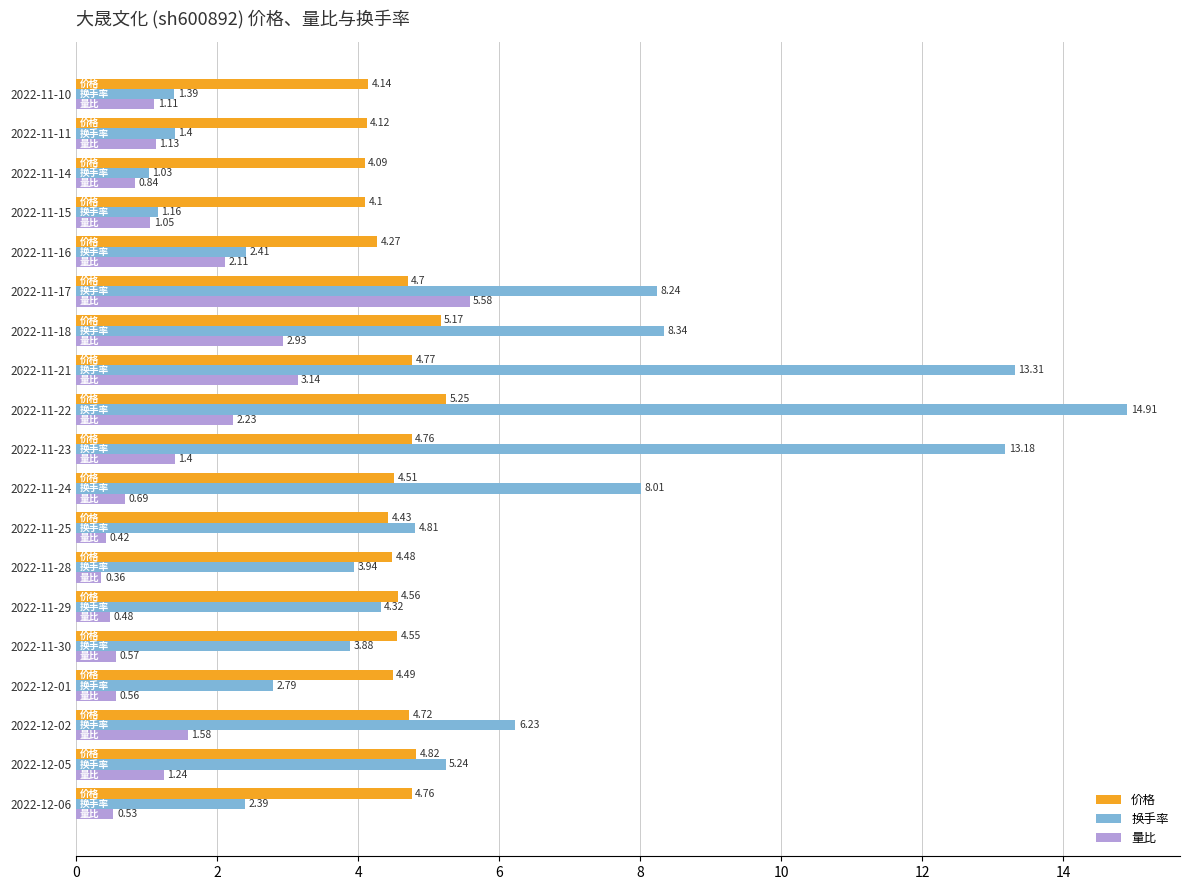

Rank the series by their maximum value, from highest to lowest.

换手率, 量比, 价格